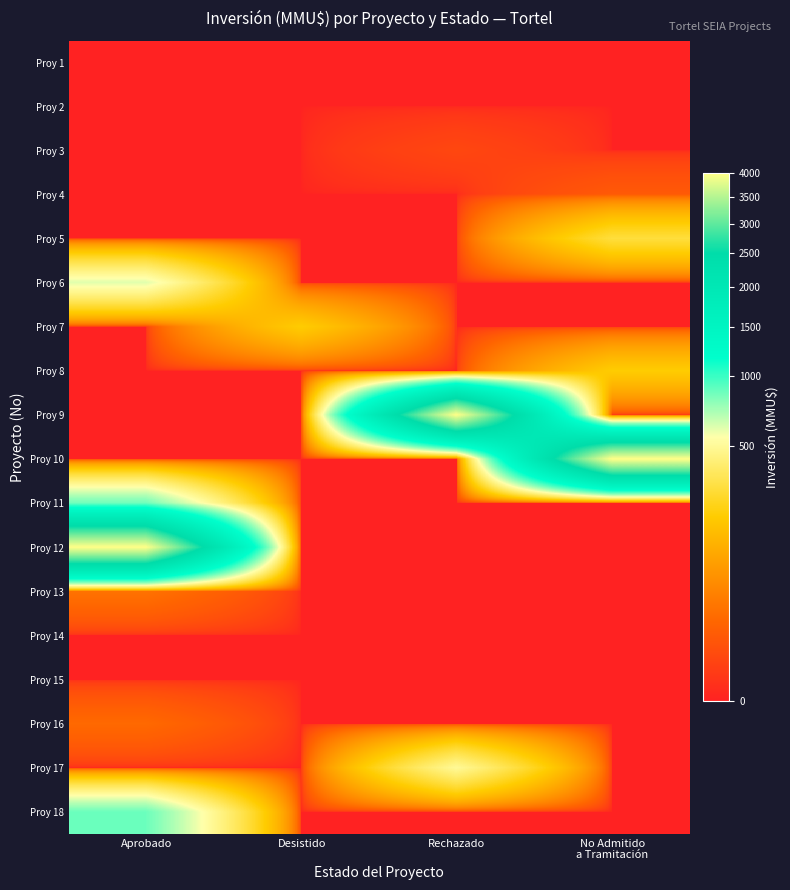

What is the spread (max minus min) of values at Aprobado?

4000.0